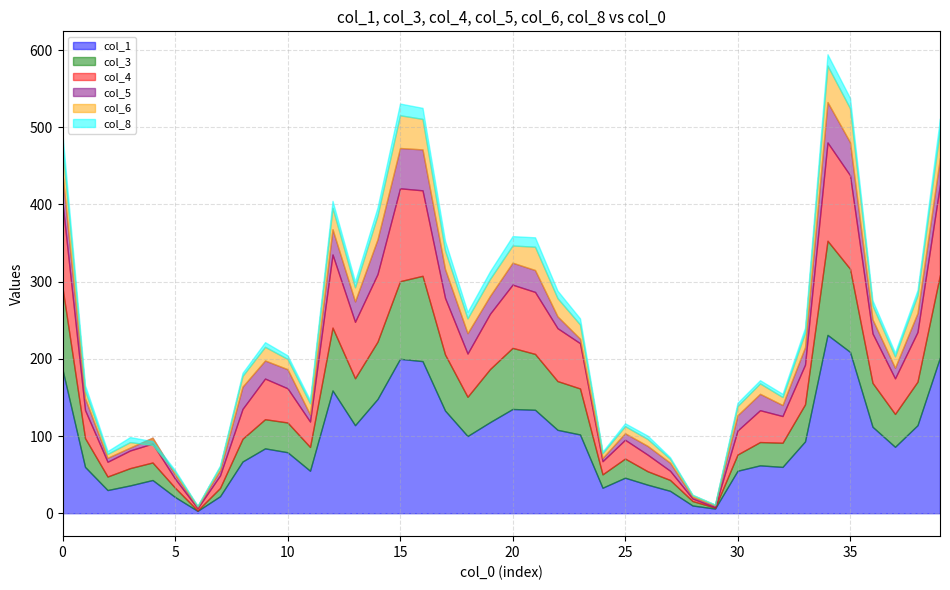

In col_1, how many points are higher than both neighbors (excluding endpoints)?

8